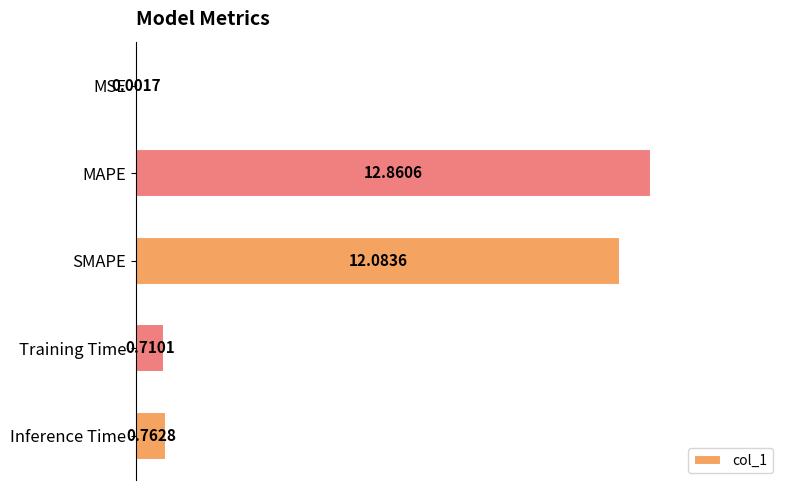

Approximately how many times larger is the value at SMAPE compared to MAPE?

0.9